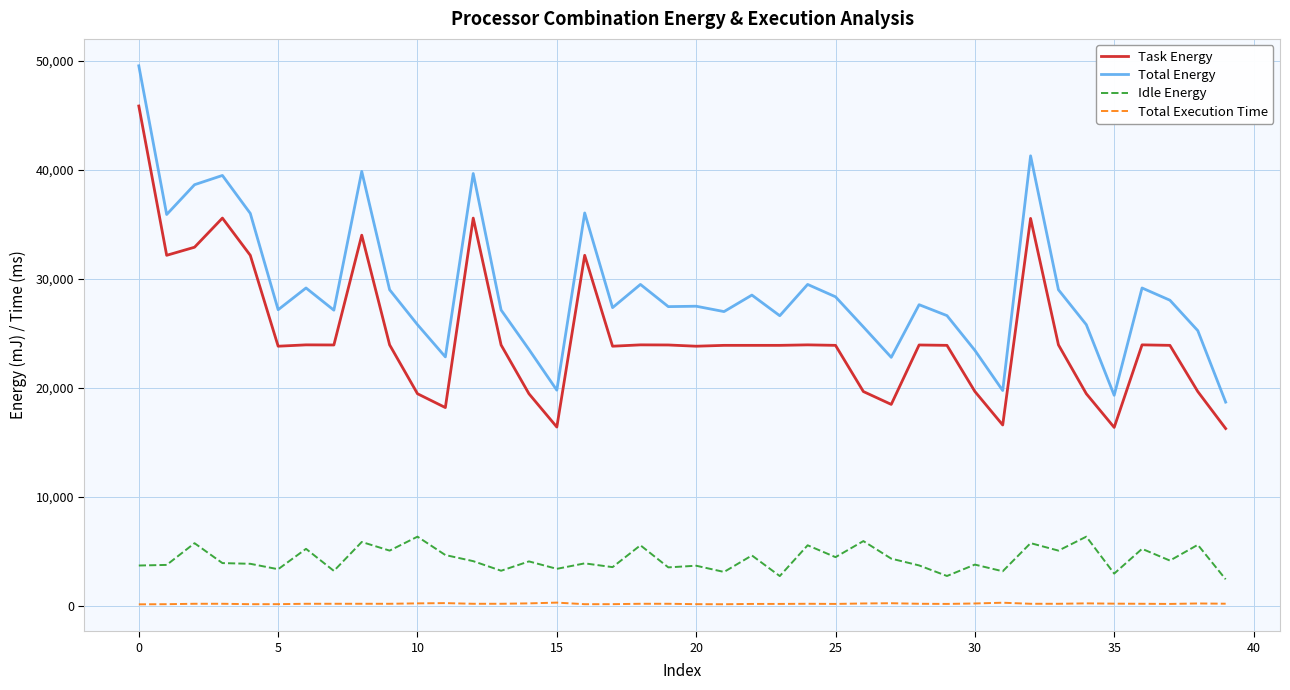

What is the maximum value shown in the chart?

49517.1